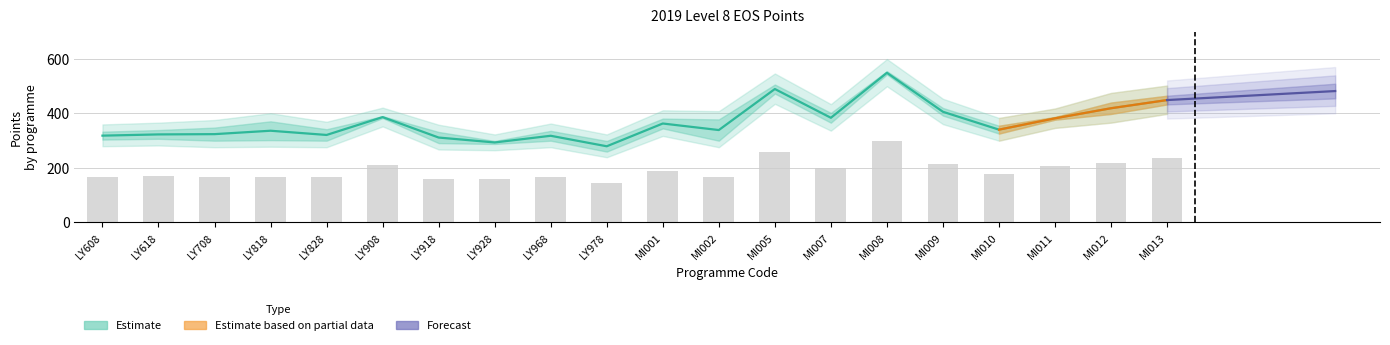

What is the label of the 3rd bar from the left?

LY708